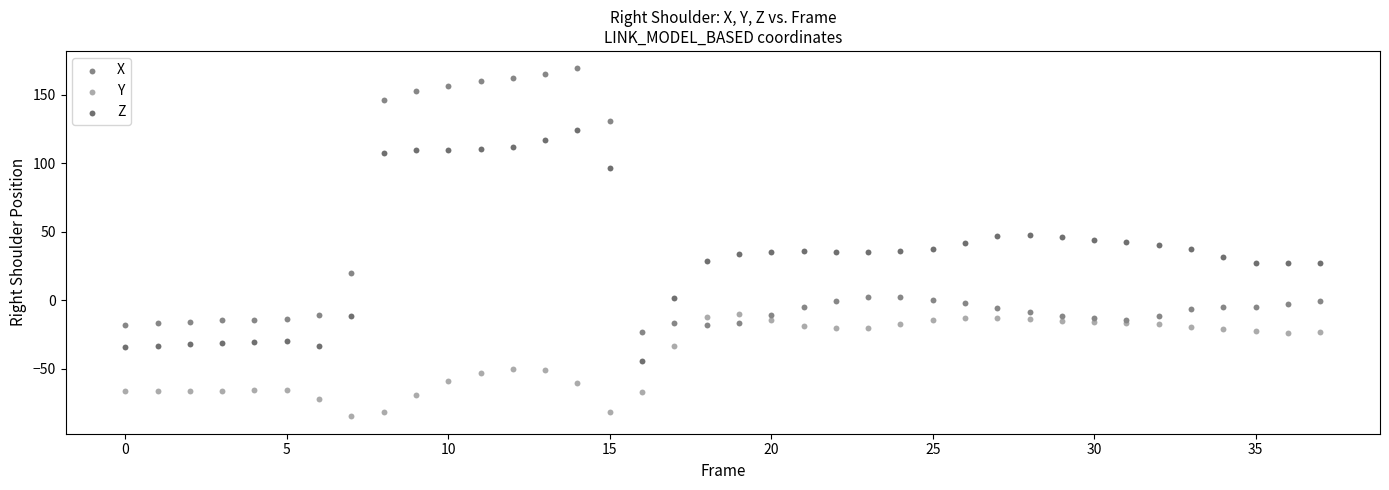

Which series contains the highest Y value?

X